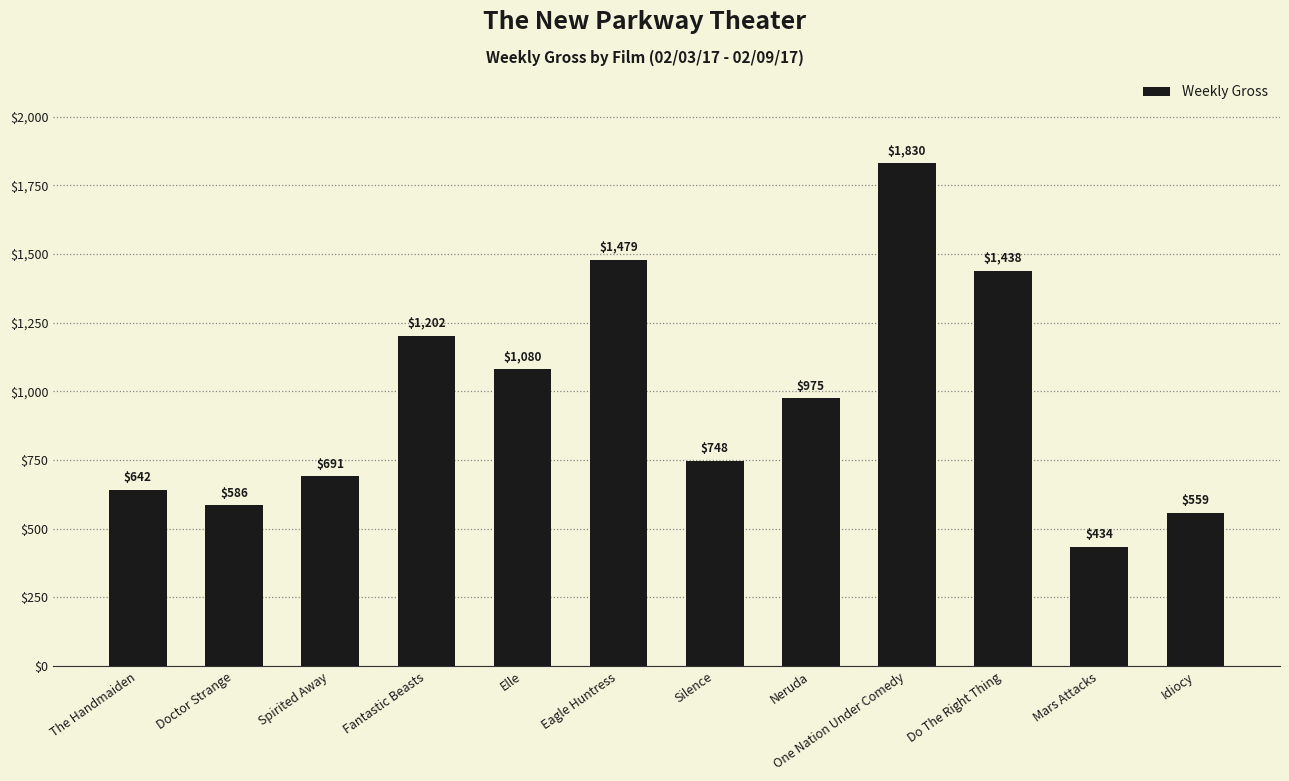

Is it true that the value at Fantastic Beasts is 834?

False